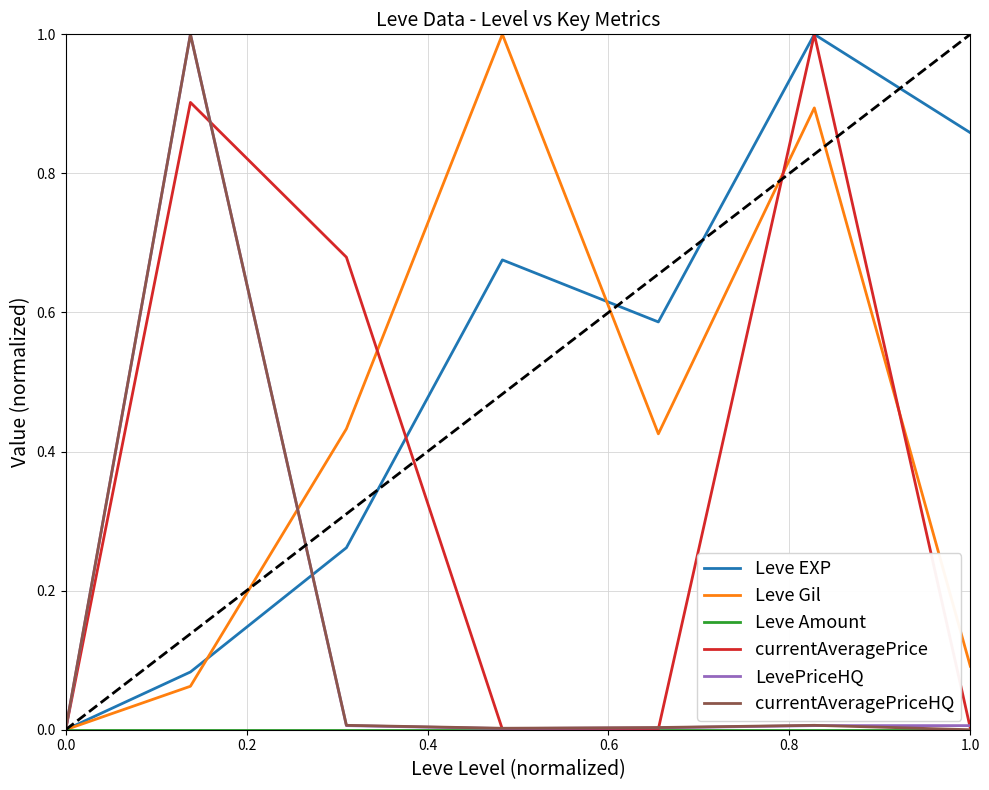

Which series has the largest total across all categories?

Leve EXP